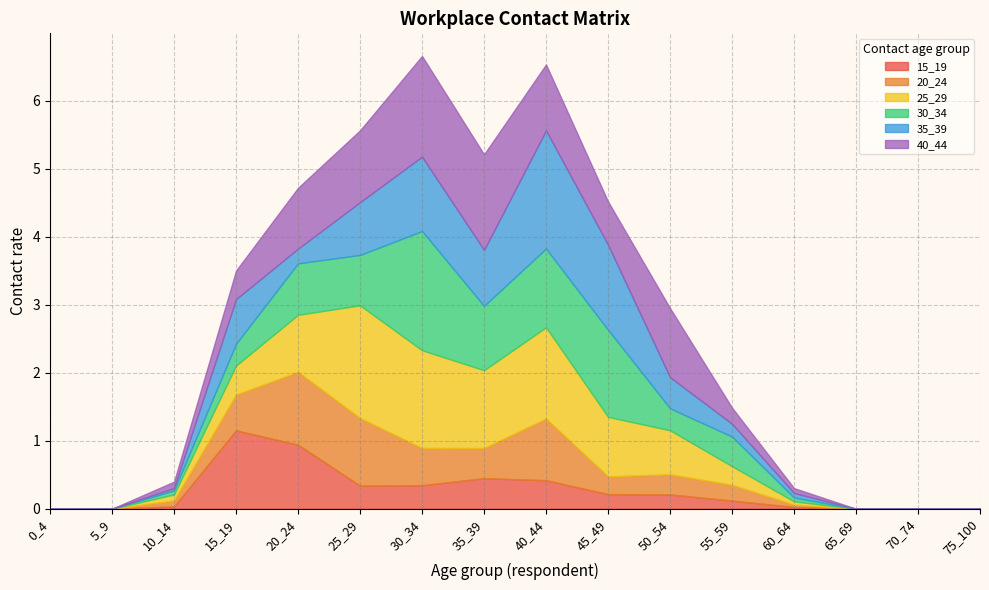

Between 30_34 and 50_54, which is larger?

30_34